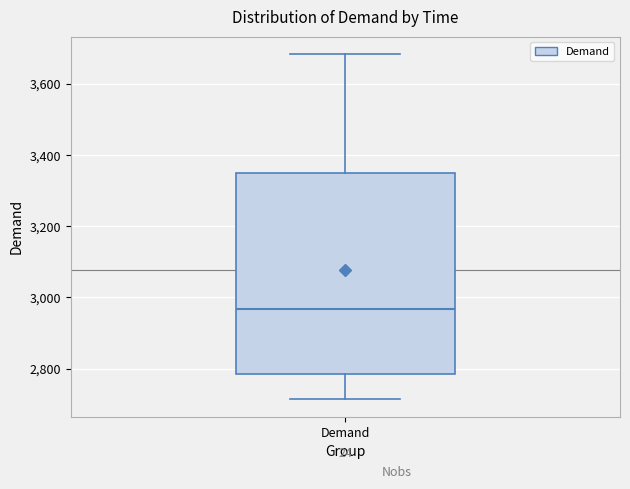

Where does the lower whisker of the box for Demand end on the y-axis? The values are not printed on the chart, so give them approximately, as read against the axis.

2720